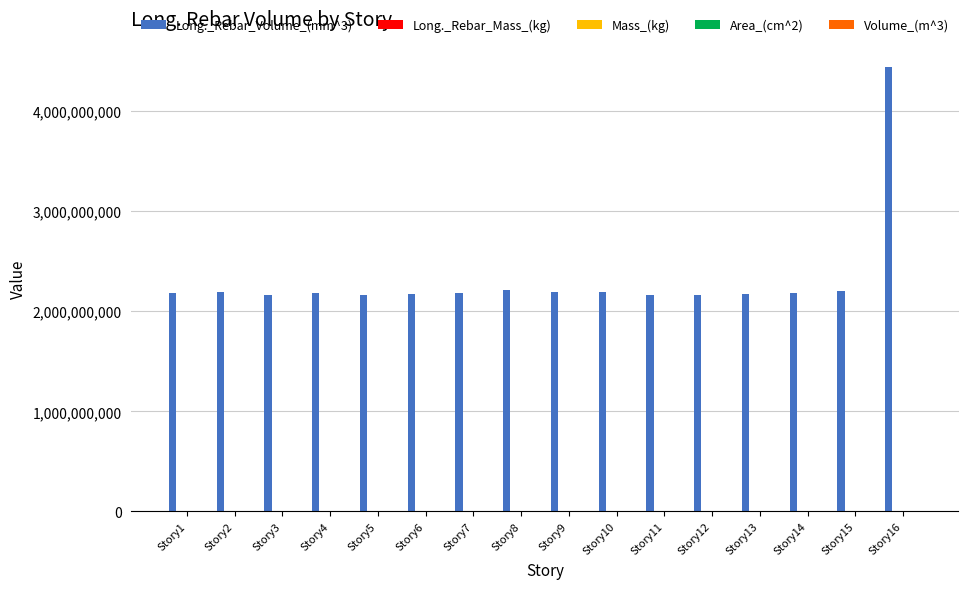

Which label corresponds to the largest value in the chart?

Story16